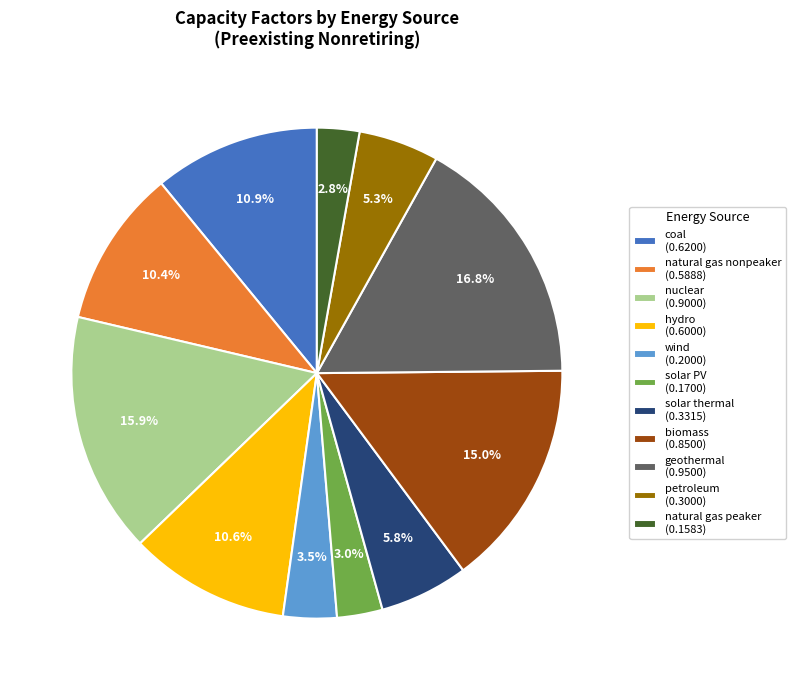

How many segments does this pie chart have?

11